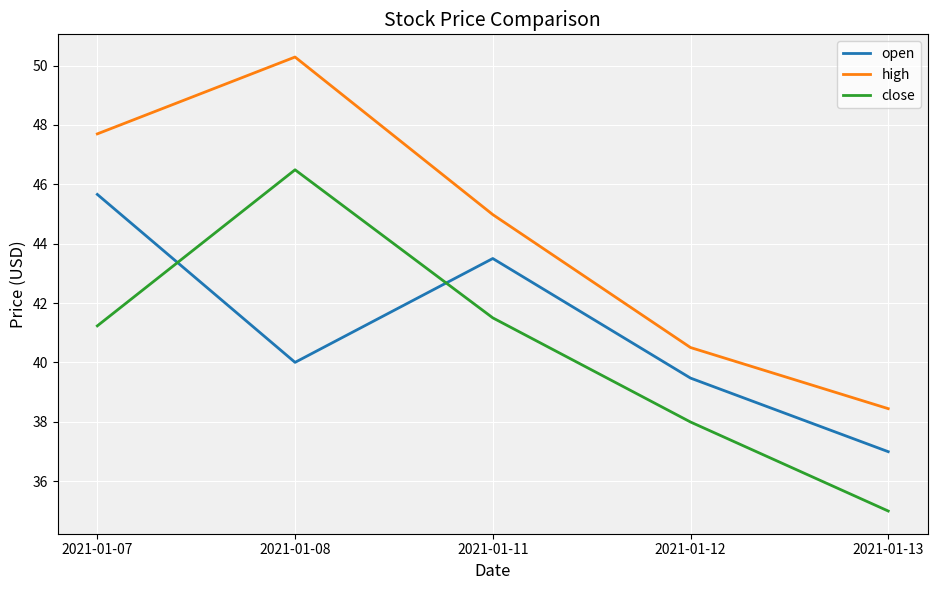

How many lines are shown in the chart?

3